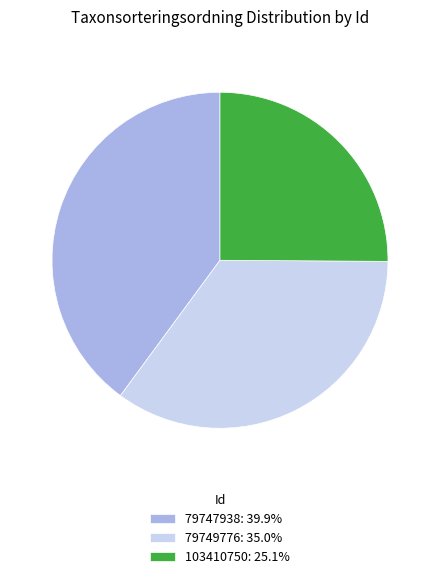

Is there any slice that represents more than half of the pie?

No